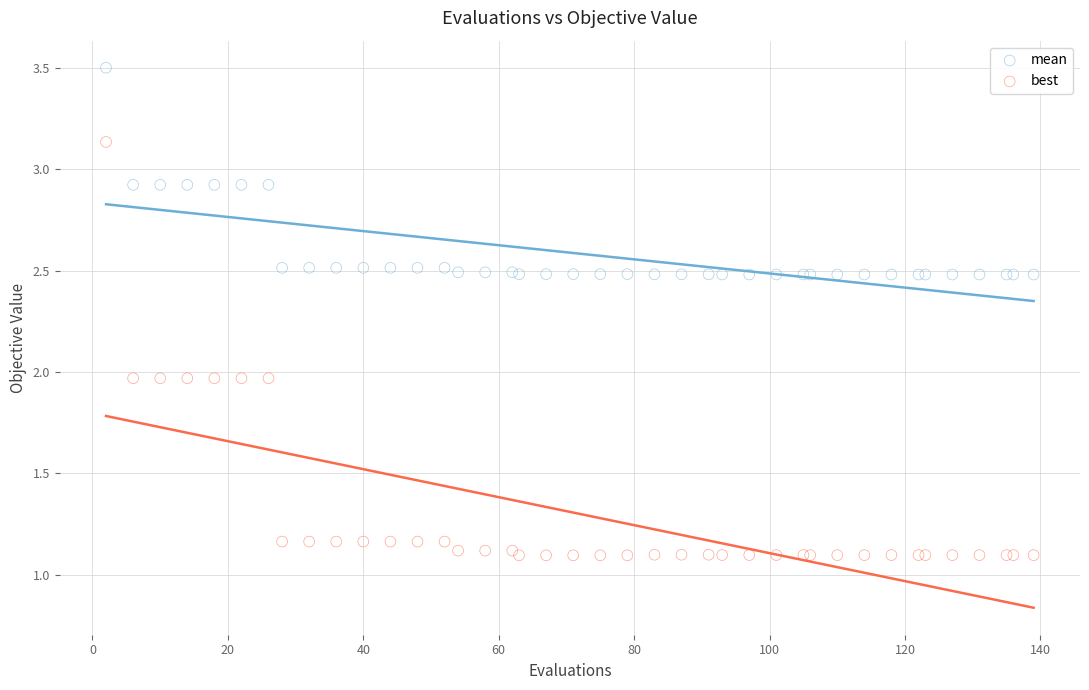

Which series reaches the maximum Y coordinate?

mean